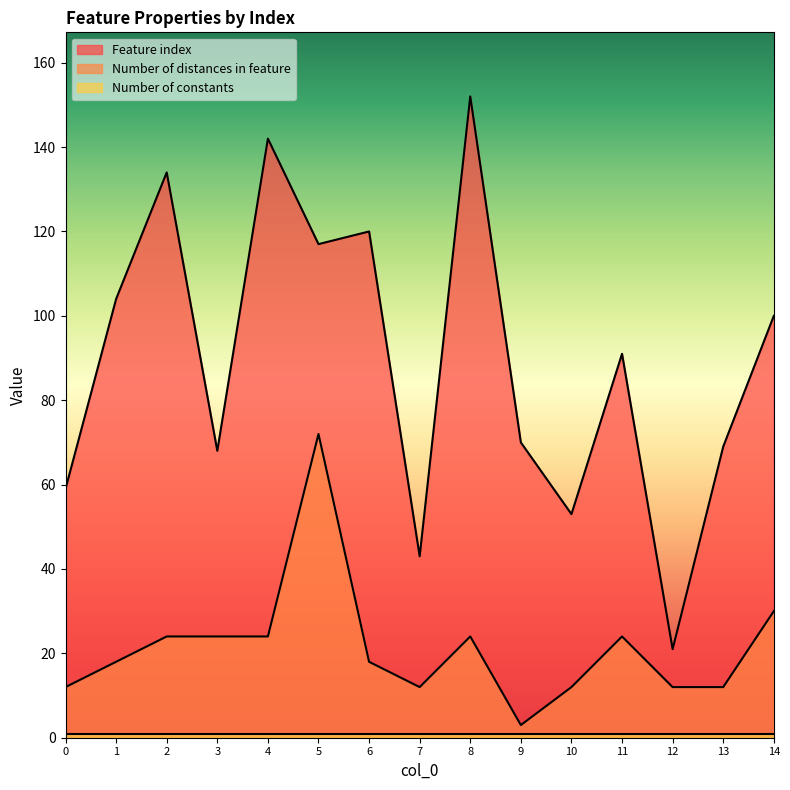

True or false: Number of distances in feature and Feature index cross at least once.

False